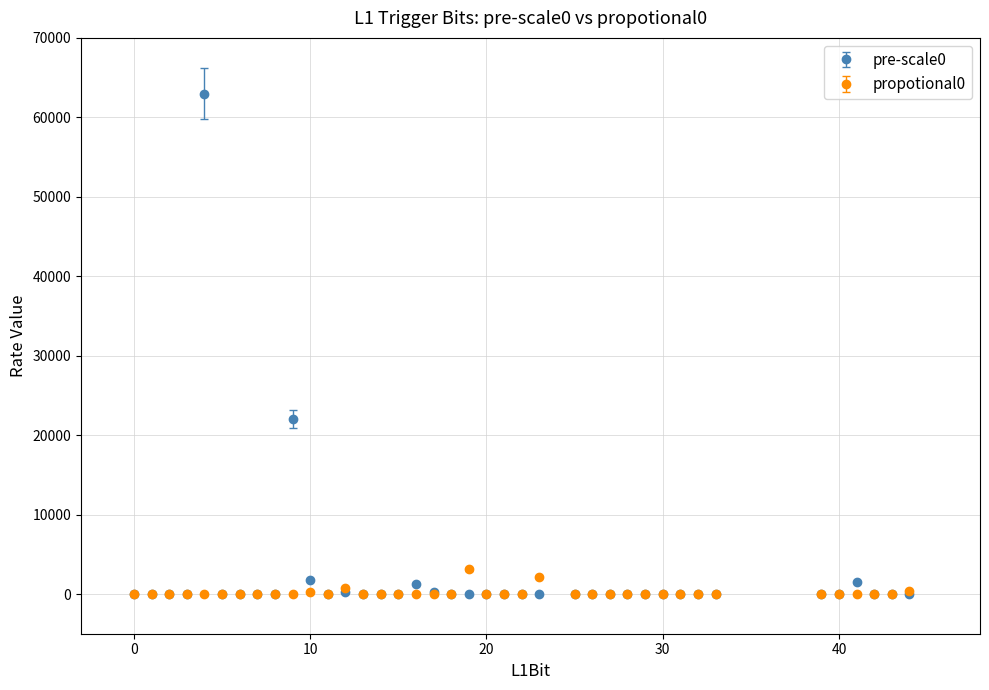

True or false: propotional0 has more than 0 points higher than both neighbors.

True